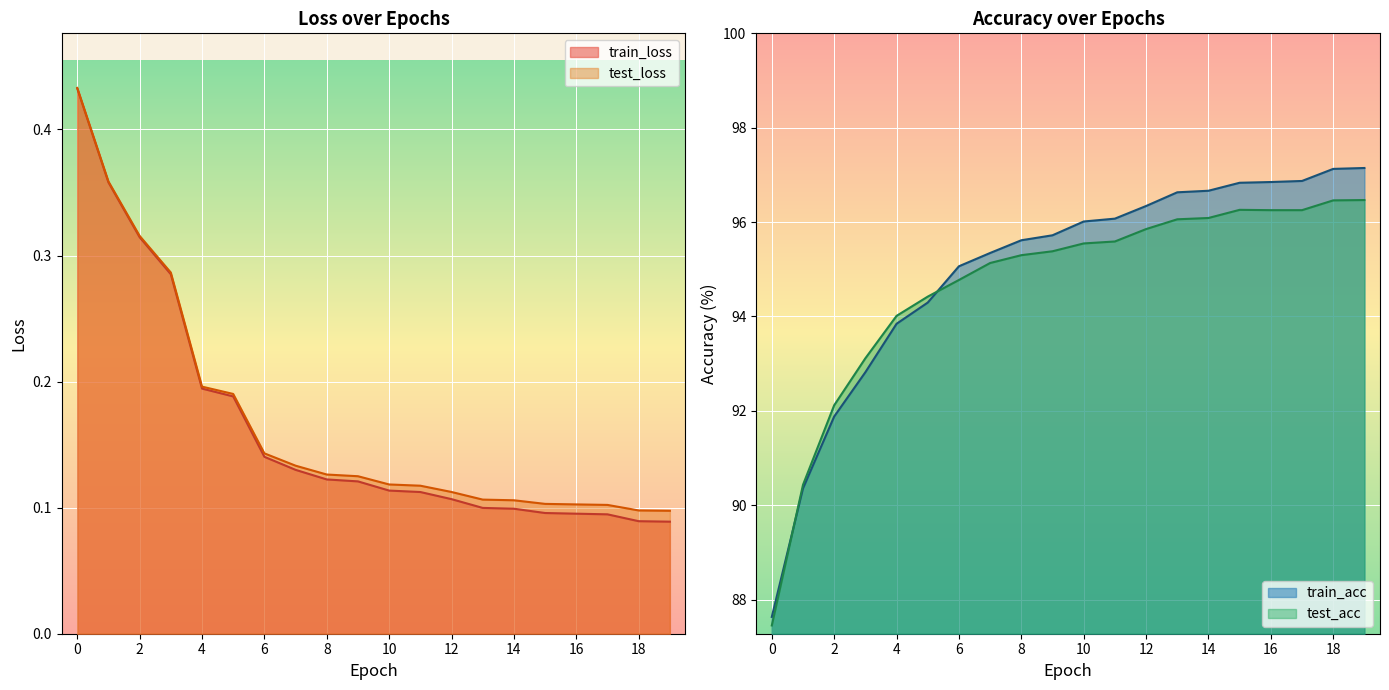

At which category does the chart reach its minimum across all series?

19